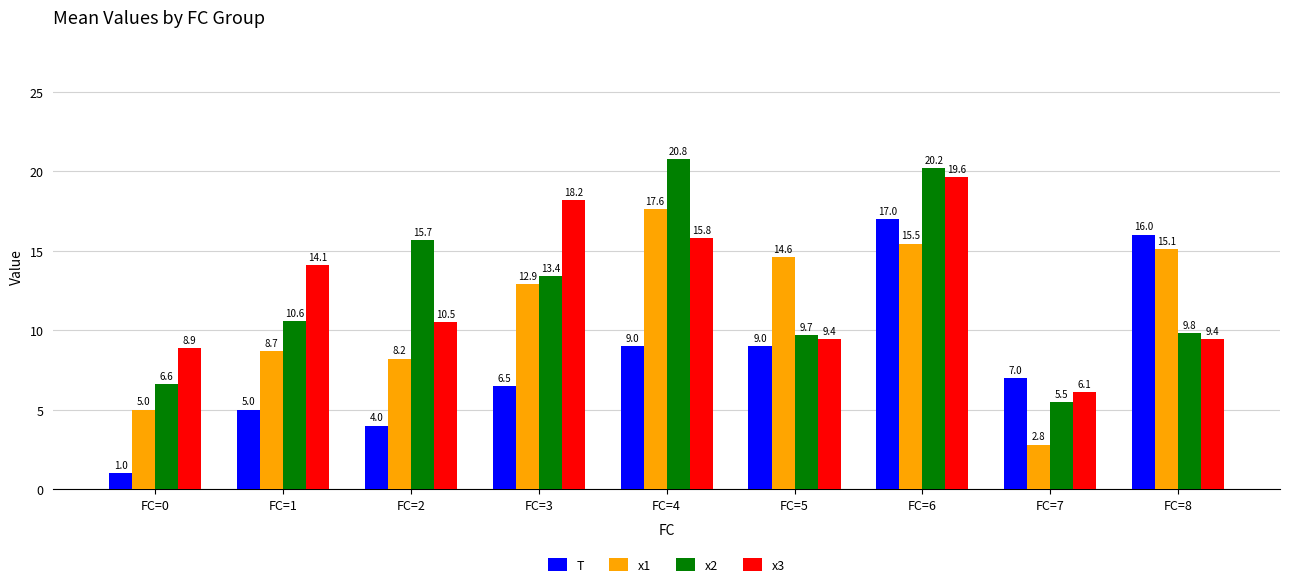

Rank the series at FC=8 from lowest to highest value.

x3, x2, x1, T